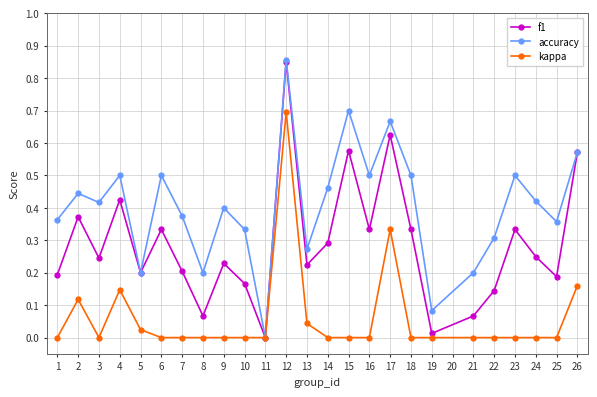

How many interior local valleys does the f1 series have?

8